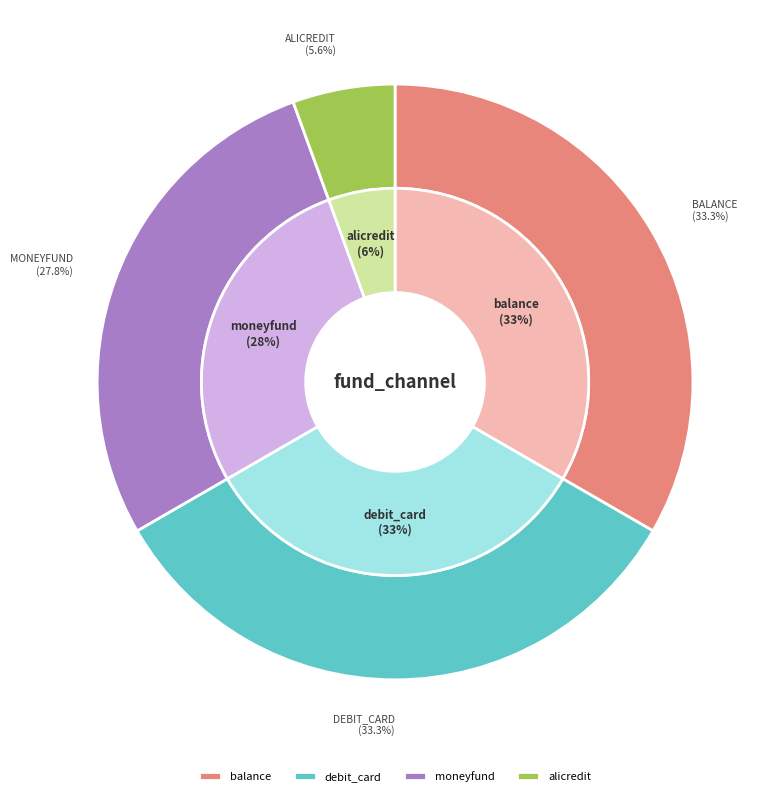

How many segments does this pie chart have?

4